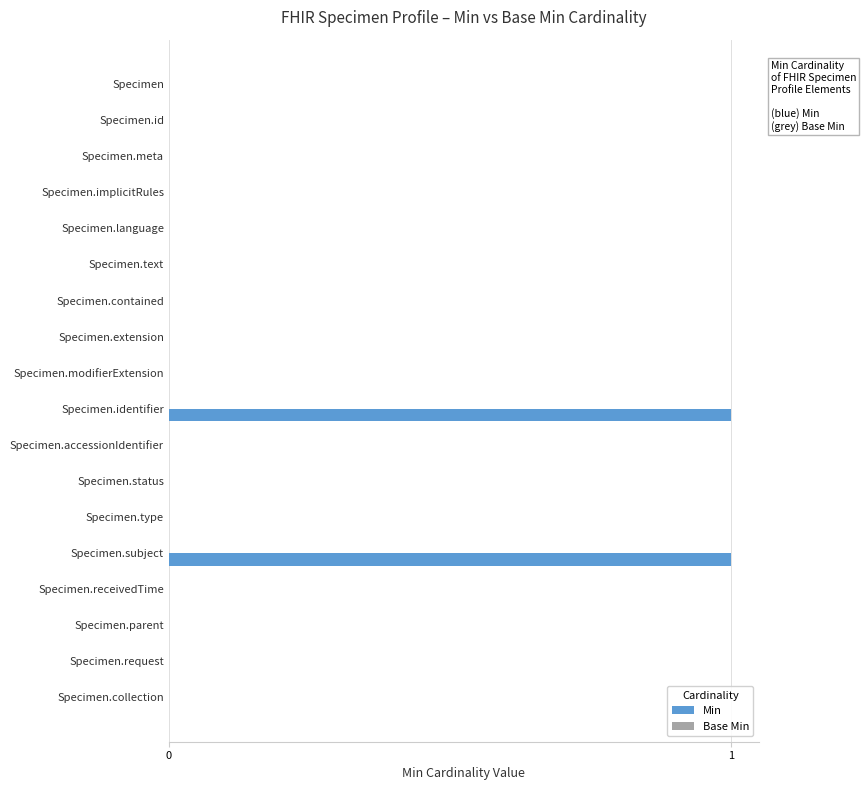

Between Specimen.identifier and Specimen.type, which is larger?

Specimen.identifier